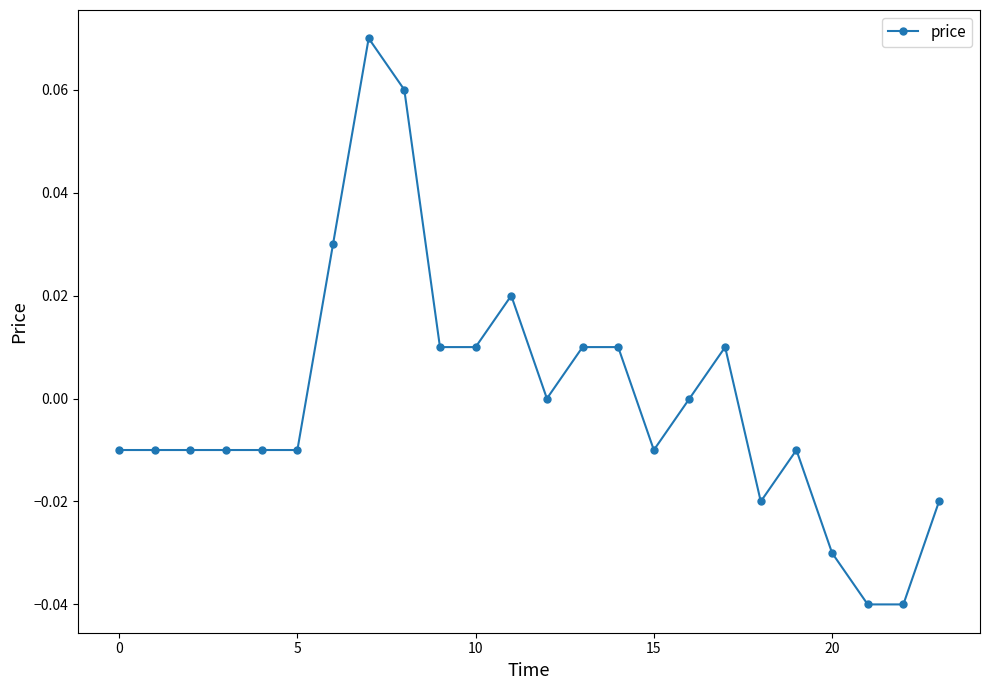

True or false: the data has more than 2 interior local peaks.

True